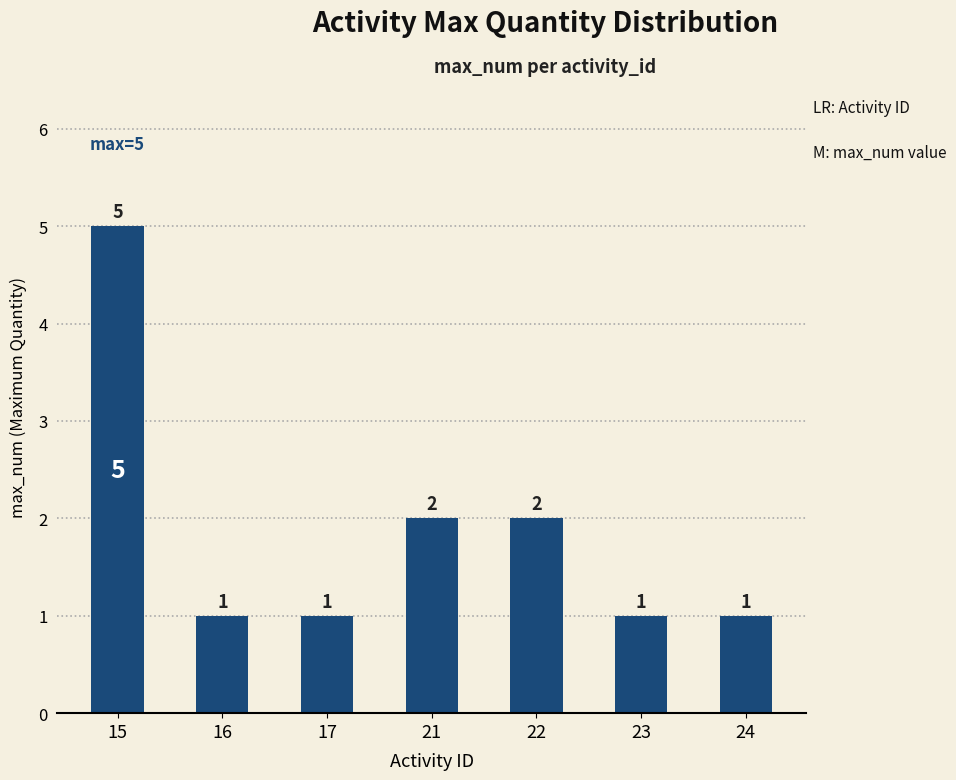

True or false: the data shows 2 at 23.

False